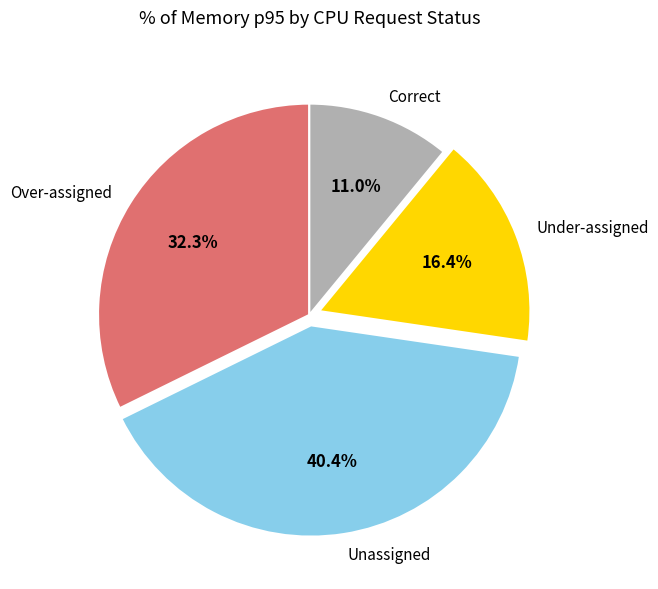

What is the ratio of the value at Correct to the value at Under-assigned?

0.7